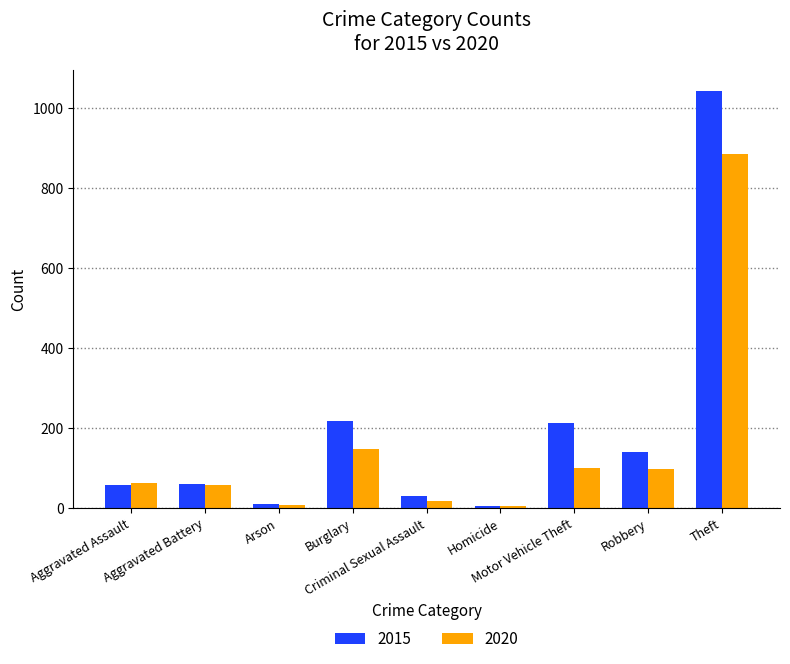

Which series has the largest total across all categories?

2015